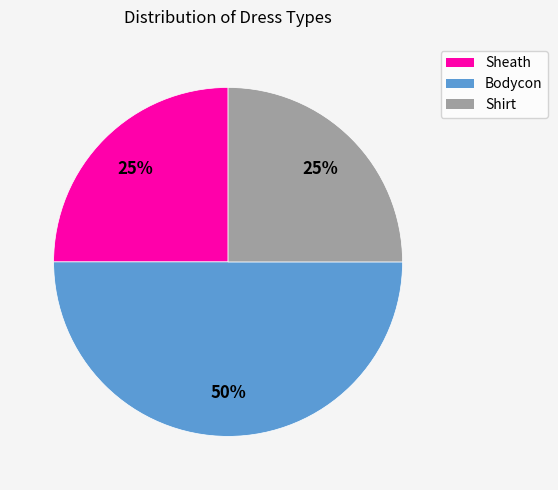

Do Shirt and Bodycon together represent more than half of the pie?

Yes